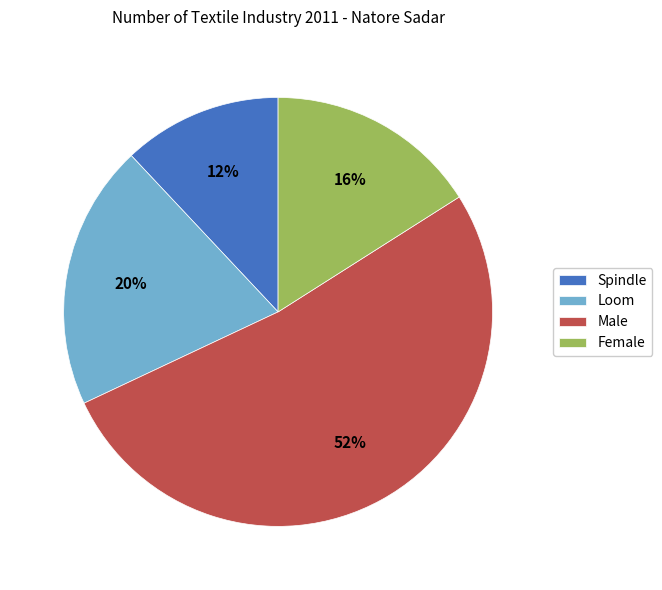

To the nearest percent, what is the difference between the Loom and Female slice percentages?

4%